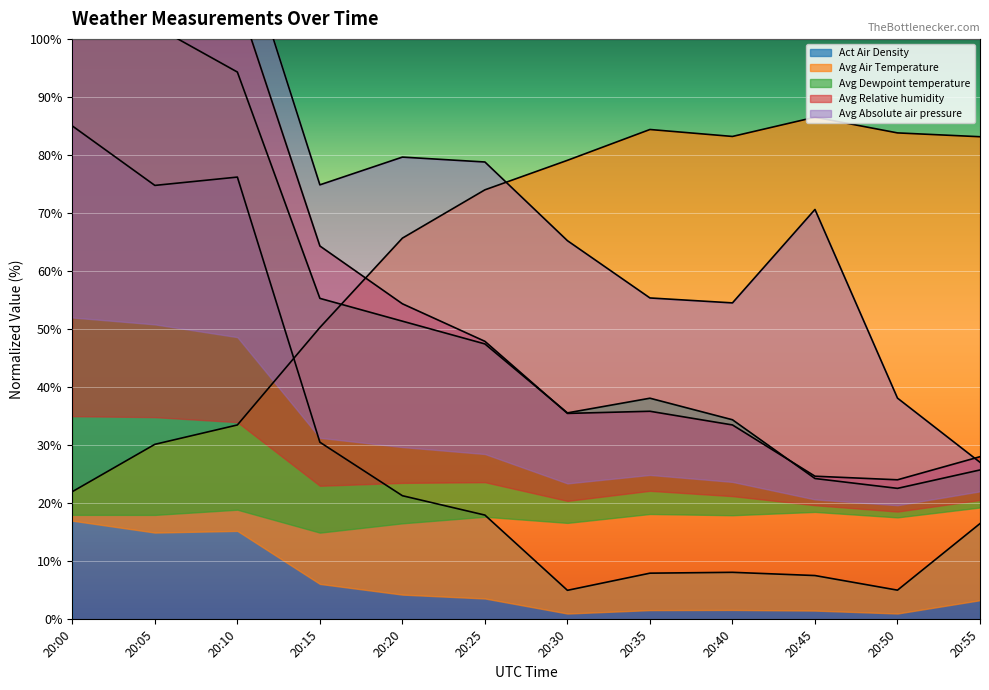

How many values in the Avg Dewpoint temperature series exceed 47?

6